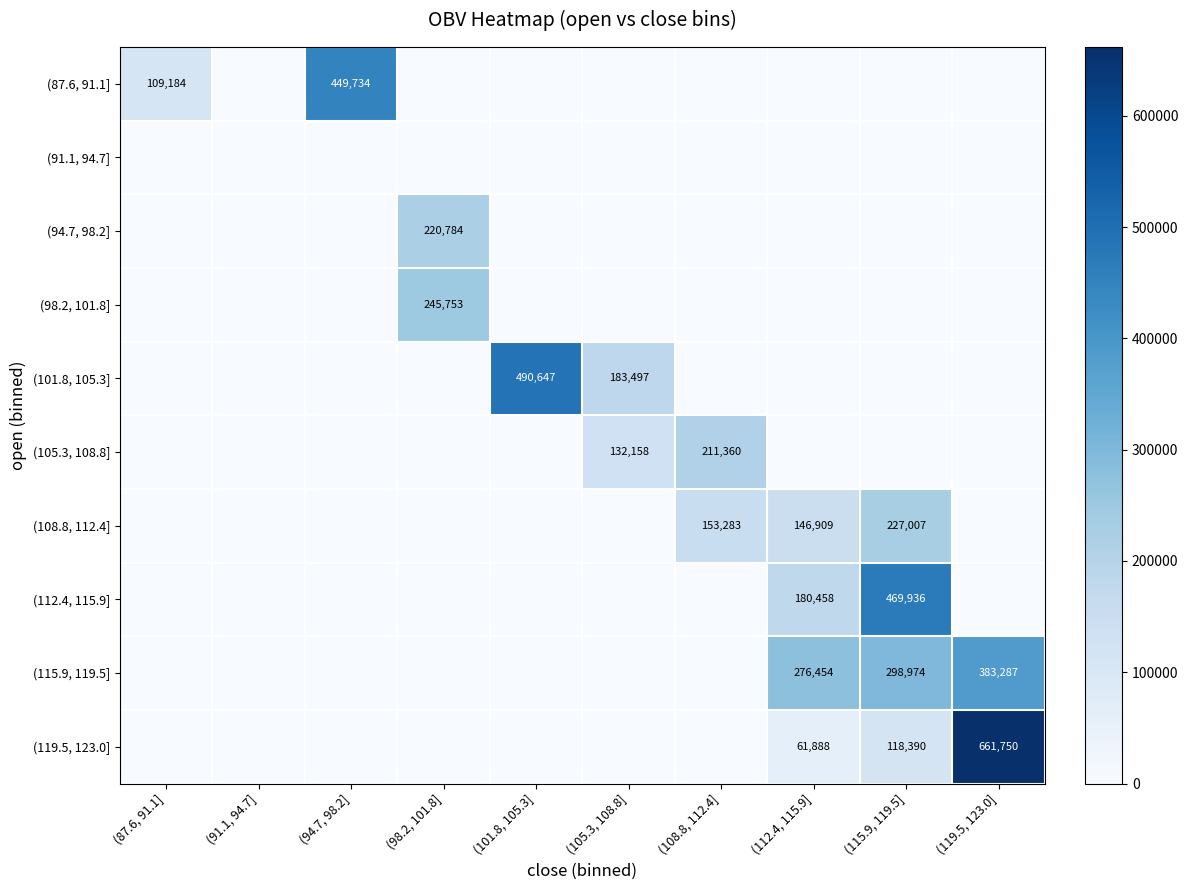

Is it true that (94.7, 98.2] equals 220784 at (98.2, 101.8]?

True